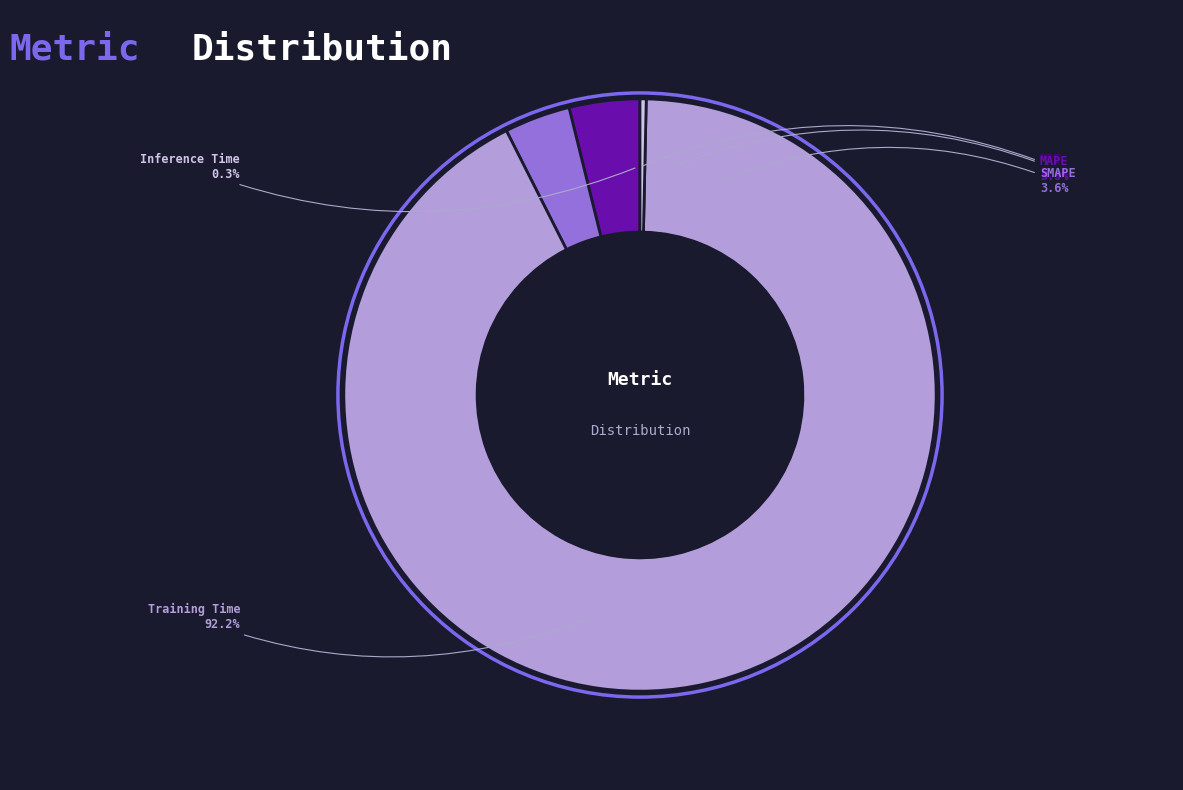

Is it true that Training Time is 99% of the pie?

False